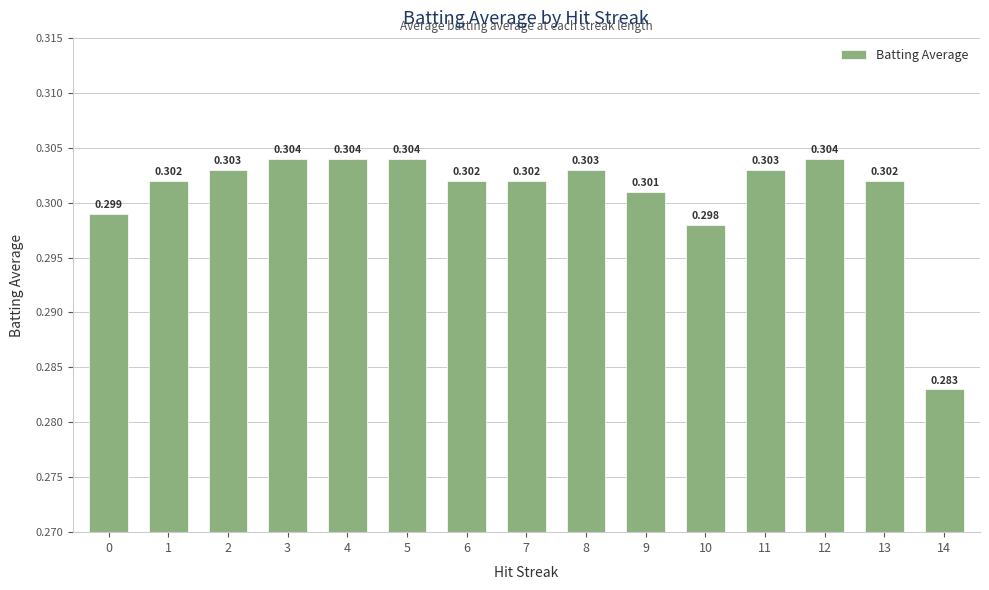

Count the values in the range 0 to 1.

15